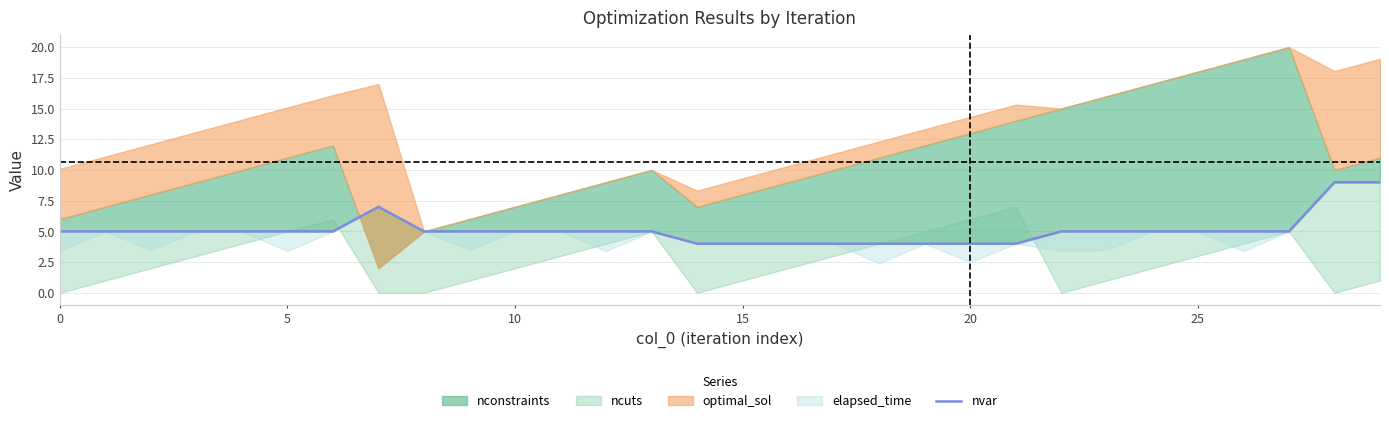

Does the chart display data point markers on the line(s)?

No